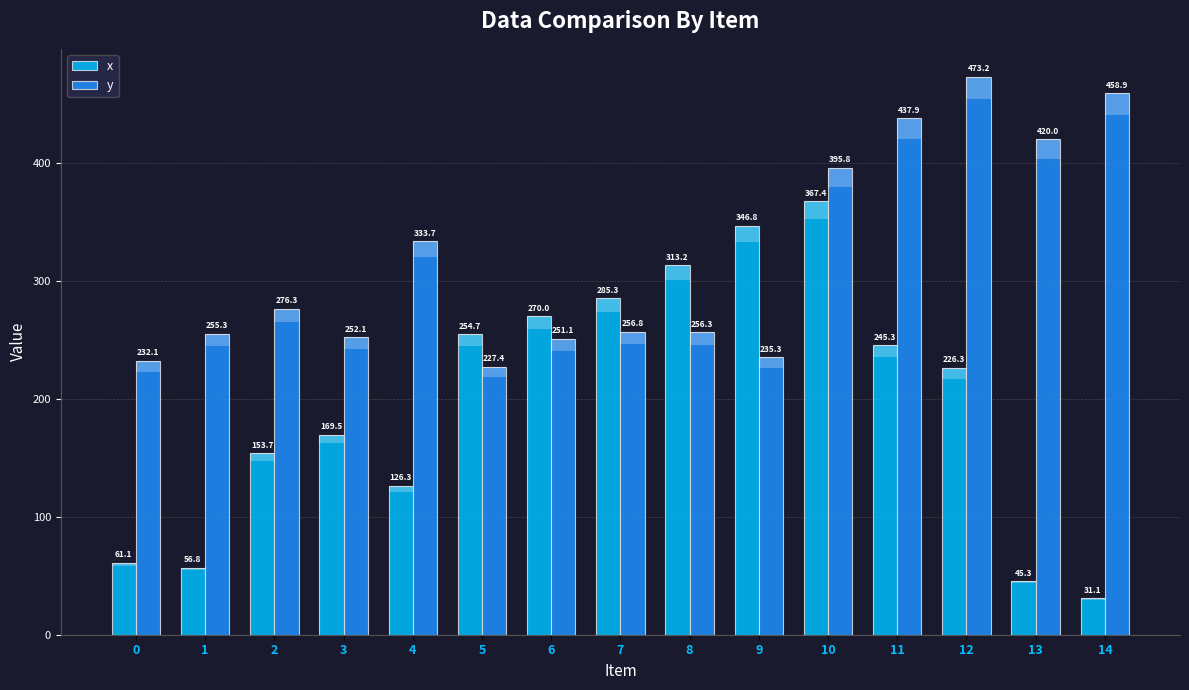

What are all the series names shown in the legend?

x, y